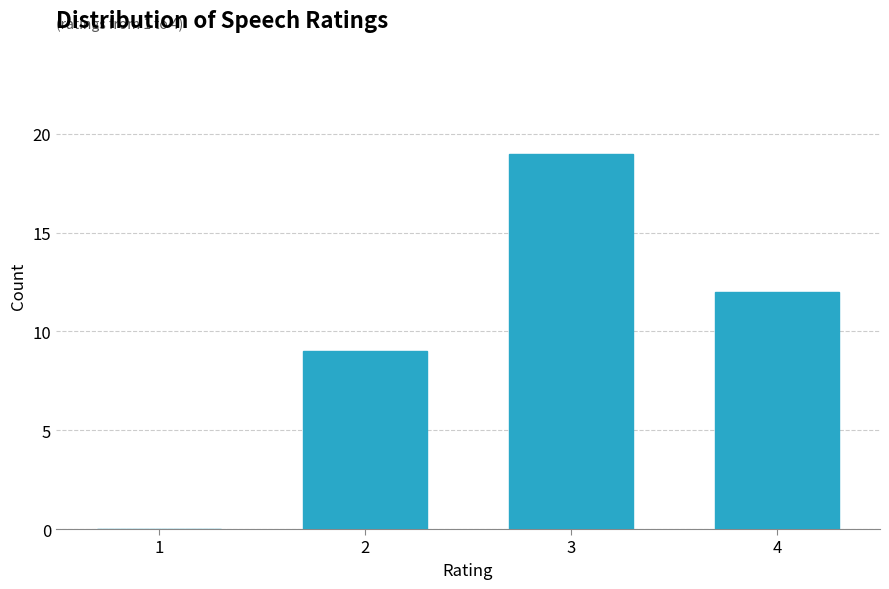

Reading left to right, transcribe all the data shown in this chart.

1=0	2=9	3=19	4=12